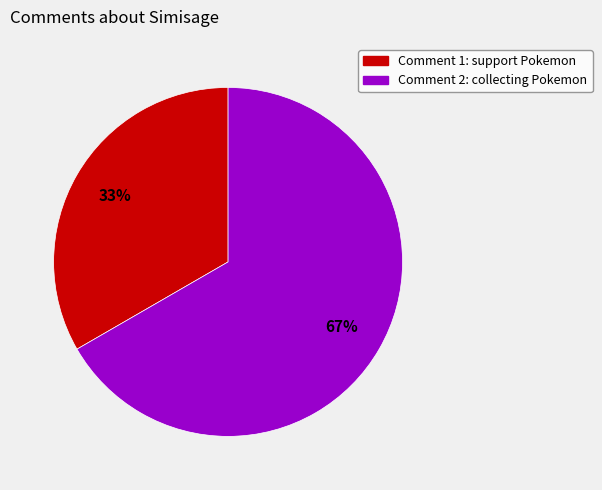

To the nearest percent, what is the average slice percentage?

50%